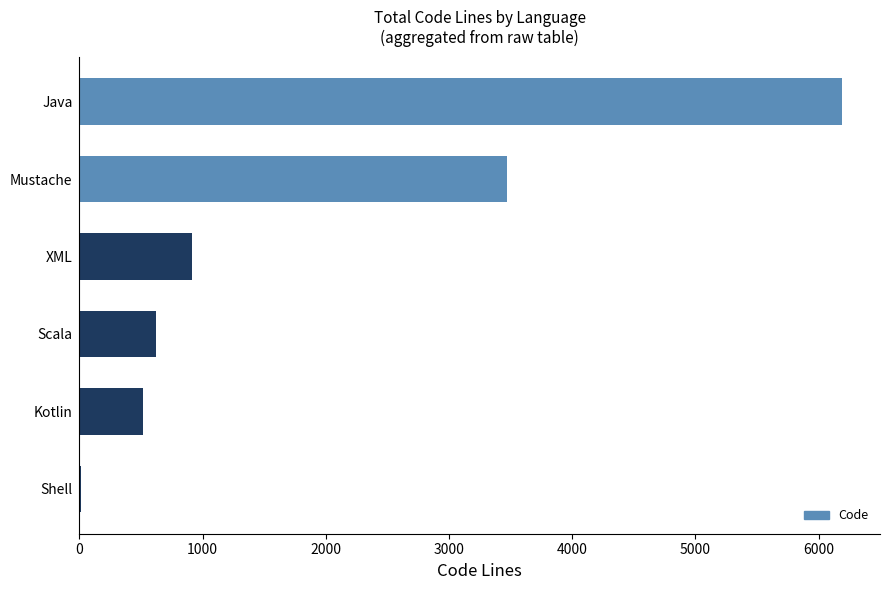

What is the ratio of the value at Java to the value at Mustache?

1.8